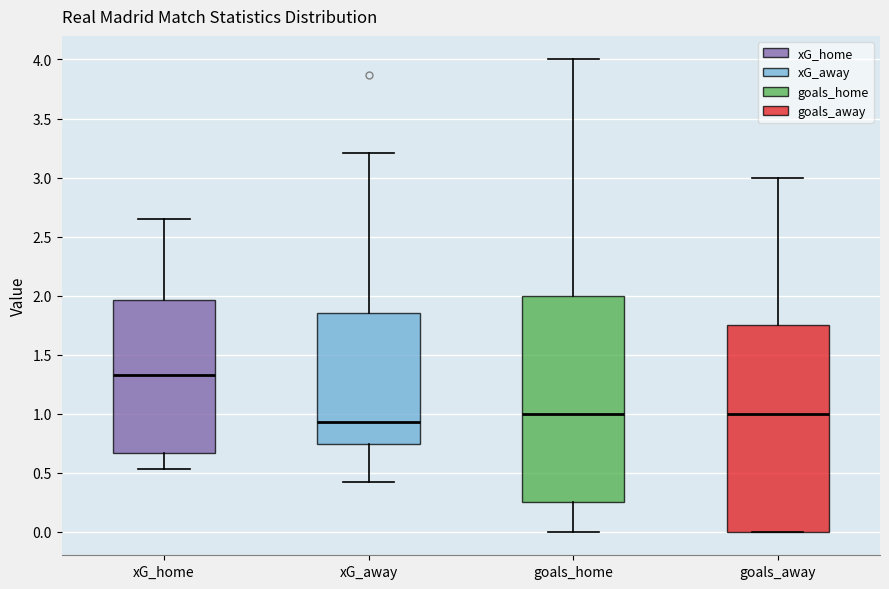

Where does the median line of the box for goals_away sit on the y-axis? The values are not printed on the chart, so give them approximately, as read against the axis.

1.00